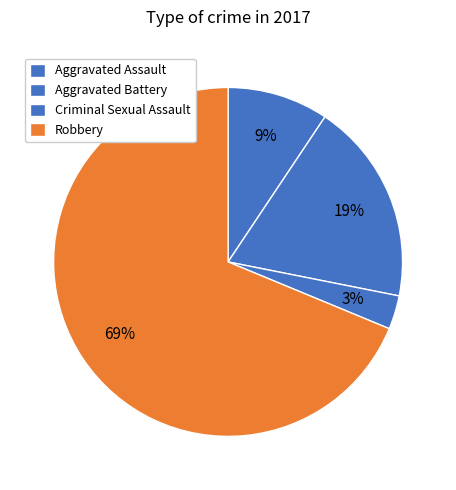

Is it true that Criminal Sexual Assault is 3% of the pie?

True